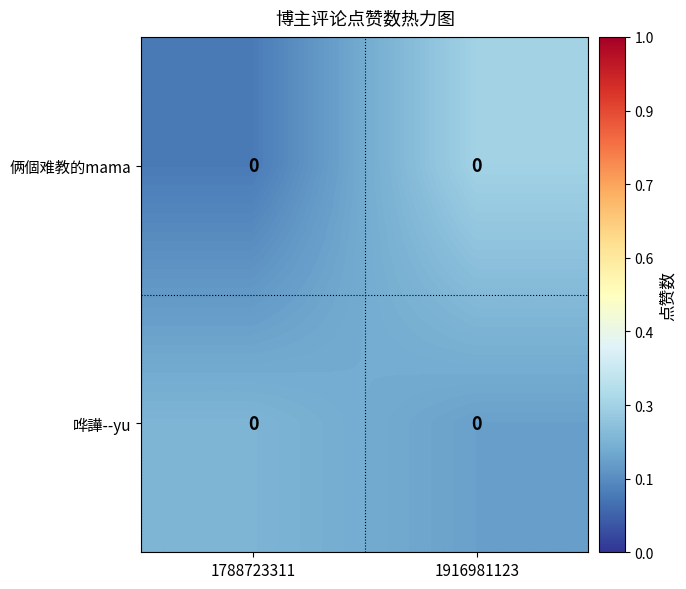

Between 1788723311 and 1916981123, which series saw the biggest shift?

俩個难教的mama